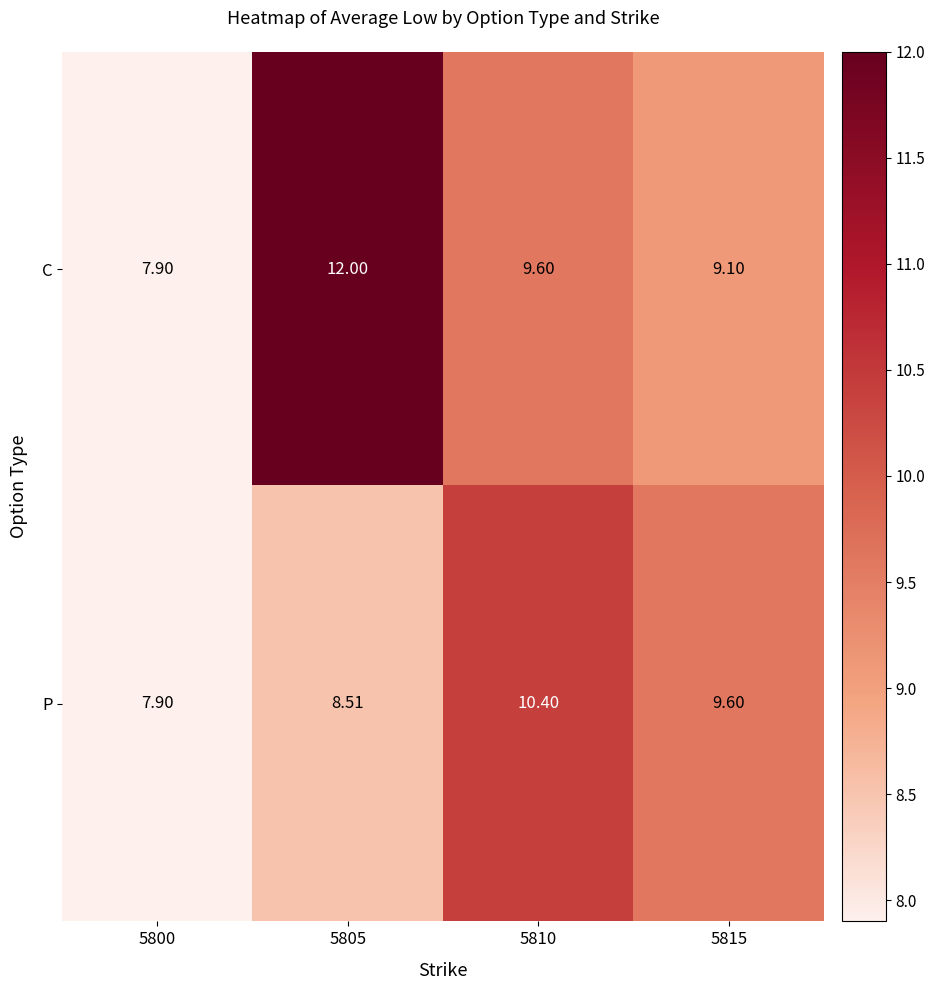

At 5805, list the series in order from smallest to largest.

P, C